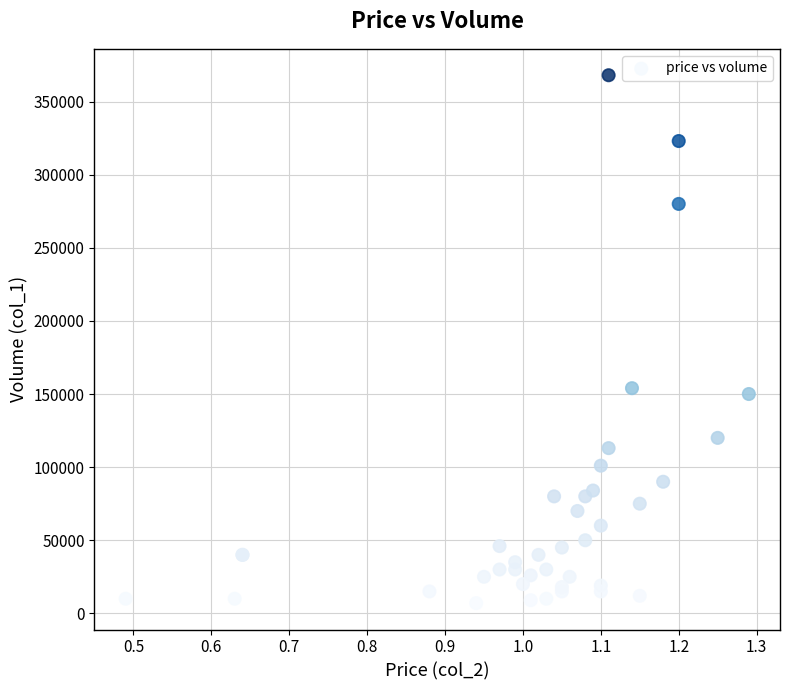

What Y value in the scatter plot is closest to 187500?

154000